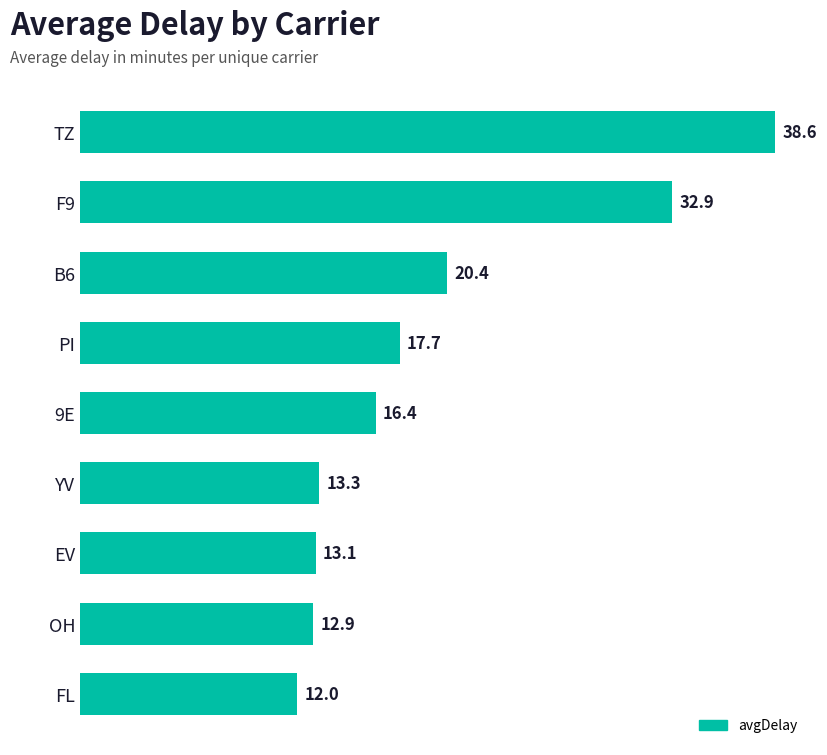

What is the sum of the values at B6 and 9E?

36.8